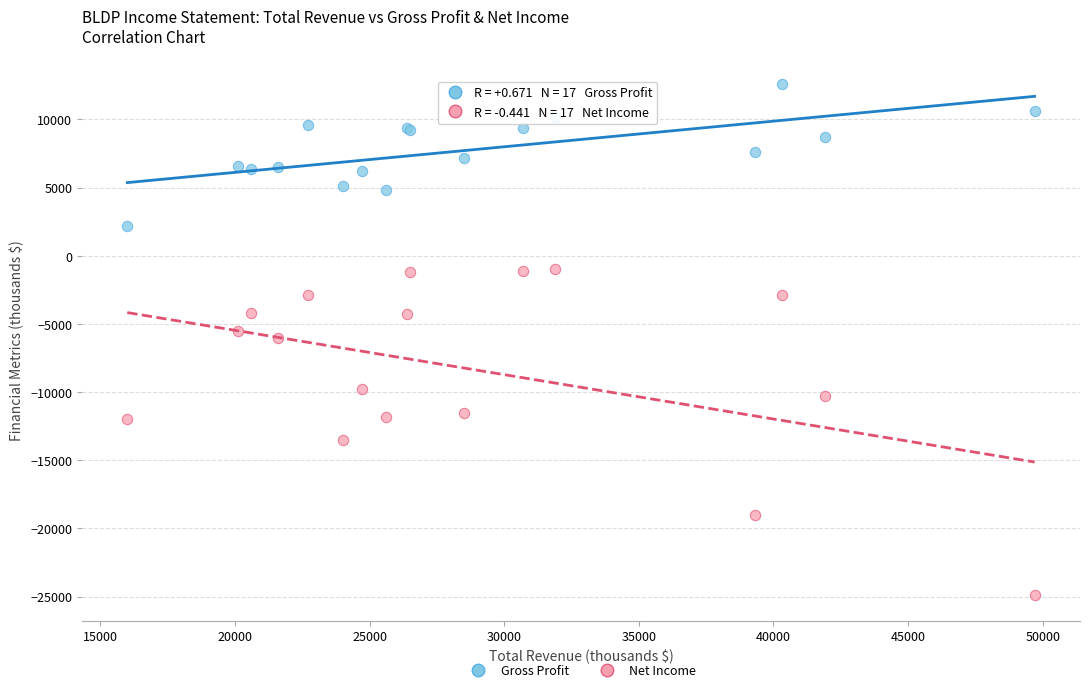

Which series contains the highest Y value?

Gross Profit